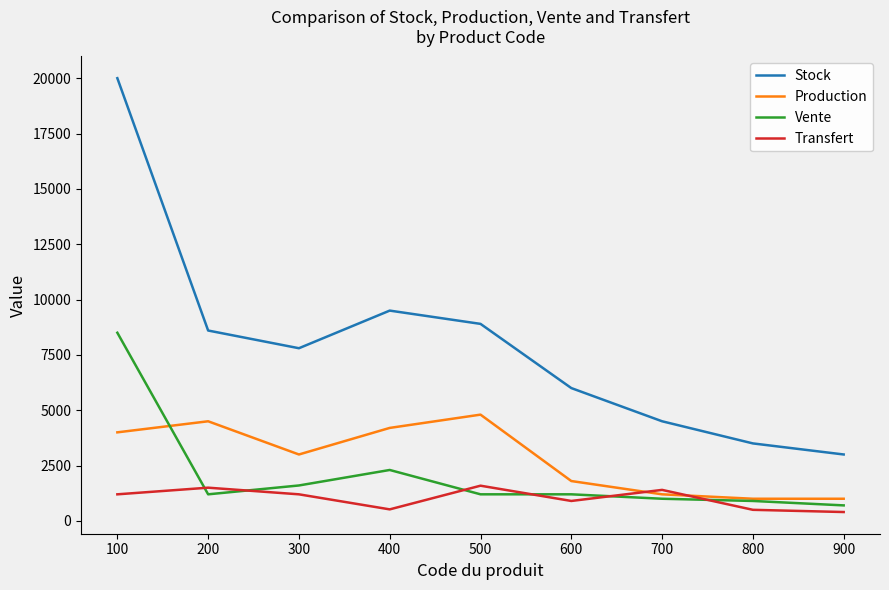

Where does the Stock series first go above 7800?

100